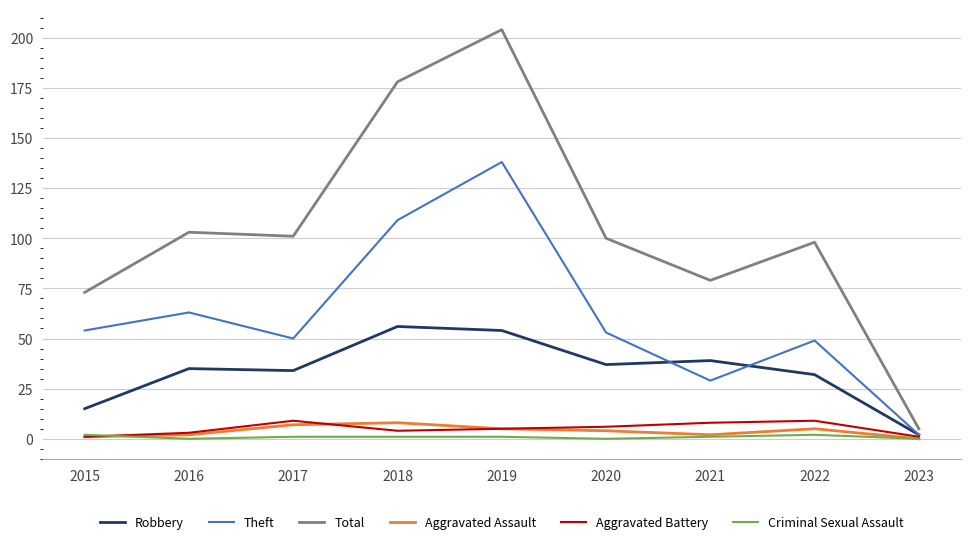

True or false: Aggravated Assault and Robbery cross at least once.

False